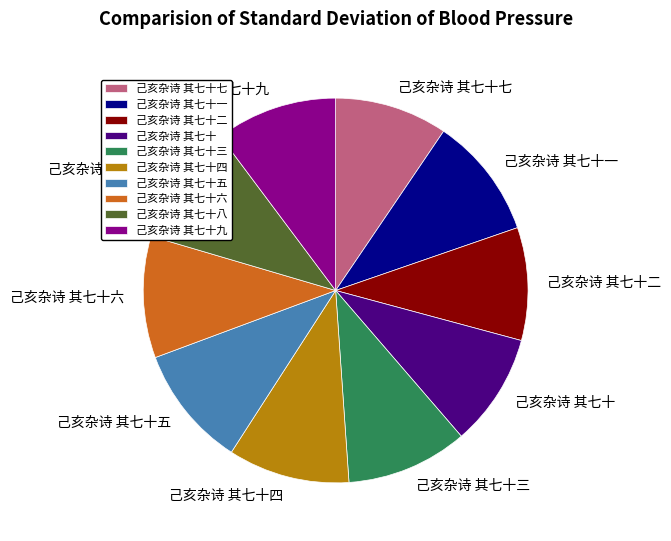

Do 己亥杂诗 其七十二 and 己亥杂诗 其七十七 together represent more than half of the pie?

No